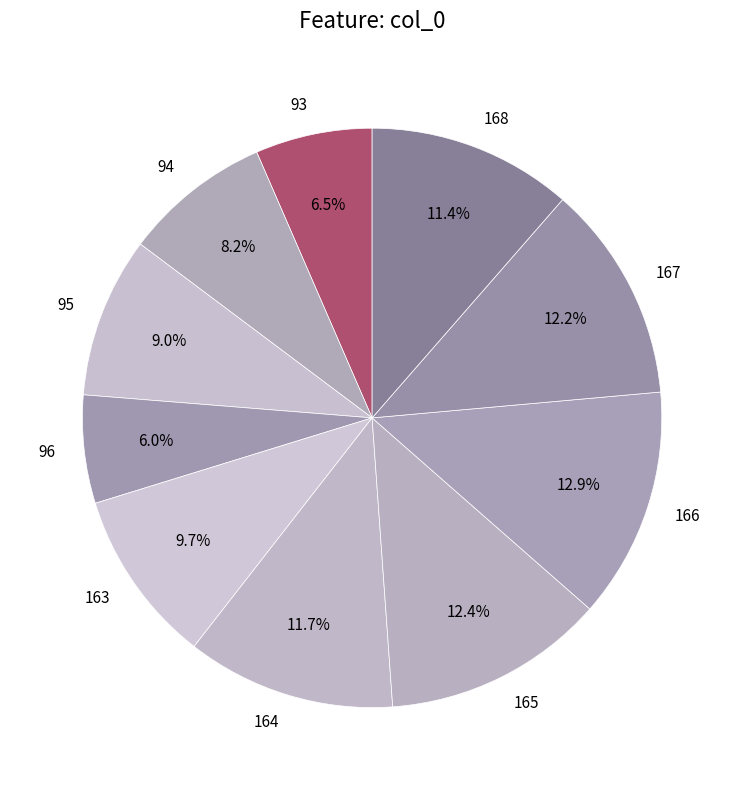

Do 93 and 166 together represent more than half of the pie?

No